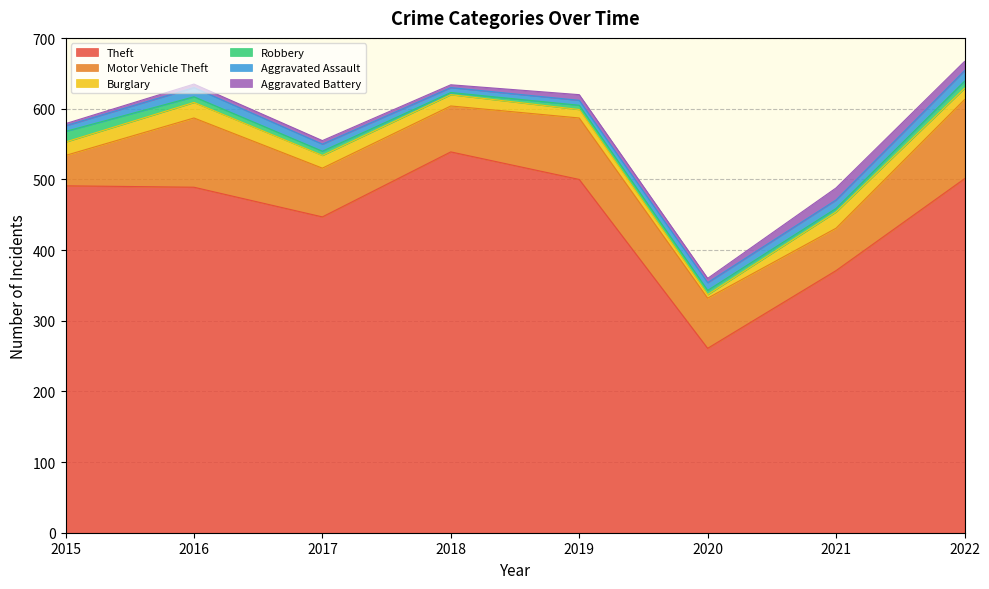

At which label is Aggravated Battery closest to 10?

2019